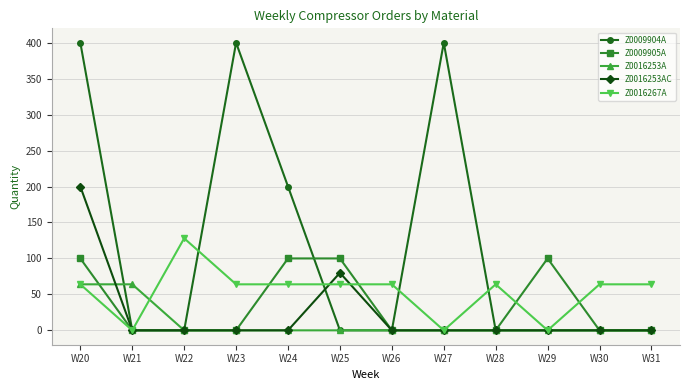

Reading left to right, list all the values displayed in this chart.

Z0009904A: 400	0	0	400	200	0	0	400	0	0	0	0
Z0009905A: 100	0	0	0	100	100	0	0	0	100	0	0
Z0016253A: 64	64	0	0	0	0	0	0	0	0	0	0
Z0016253AC: 200	0	0	0	0	80	0	0	0	0	0	0
Z0016267A: 64	0	128	64	64	64	64	0	64	0	64	64